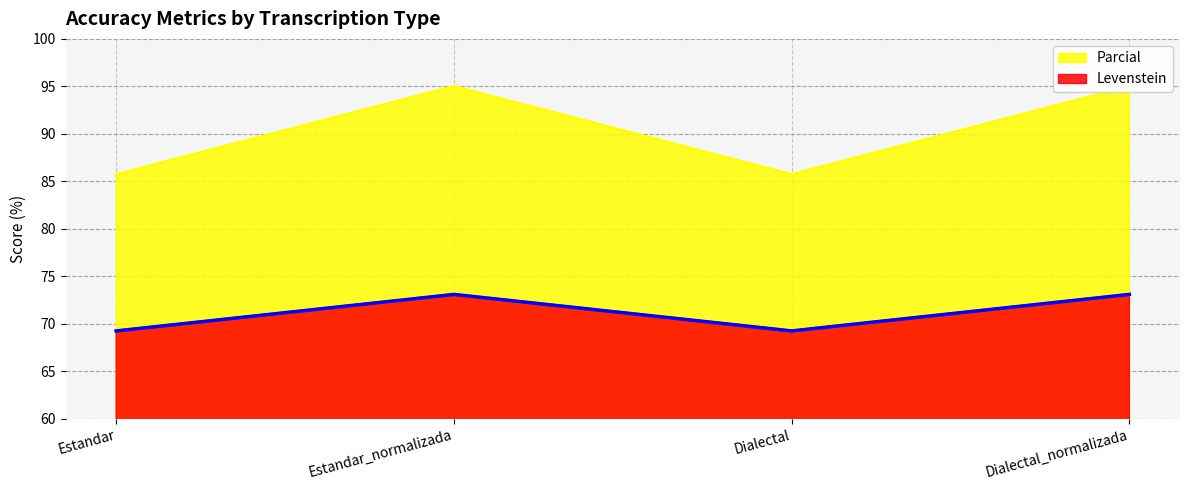

Is it true that Levenstein equals 27.0 at Estandar_normalizada?

False